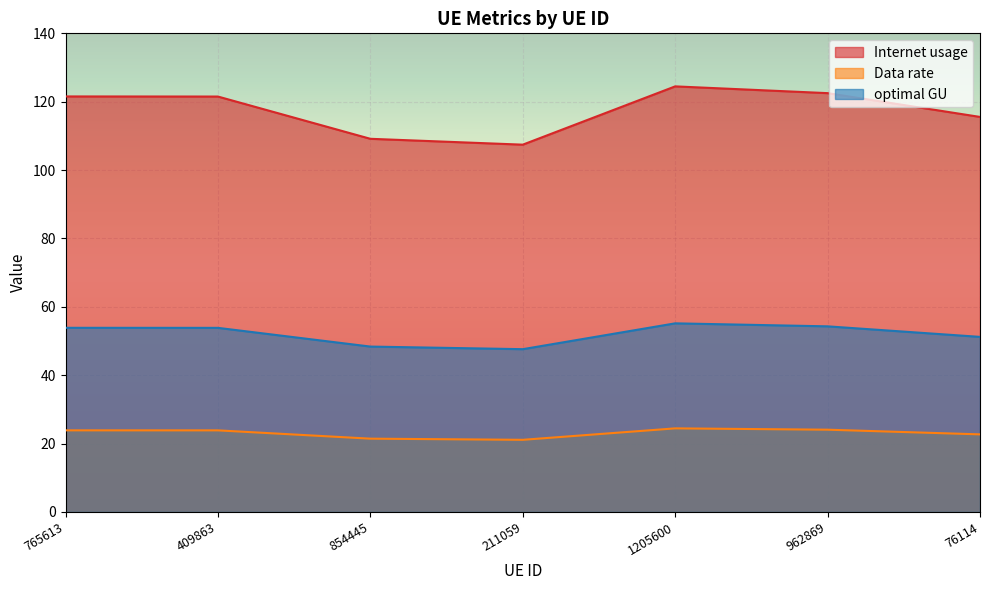

True or false: Internet usage and optimal GU intersect in this chart.

False